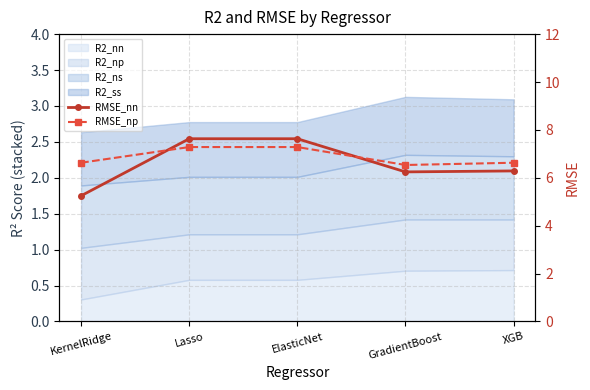

What is the sum of the RMSE_nn values at KernelRidge and Lasso?

12.9